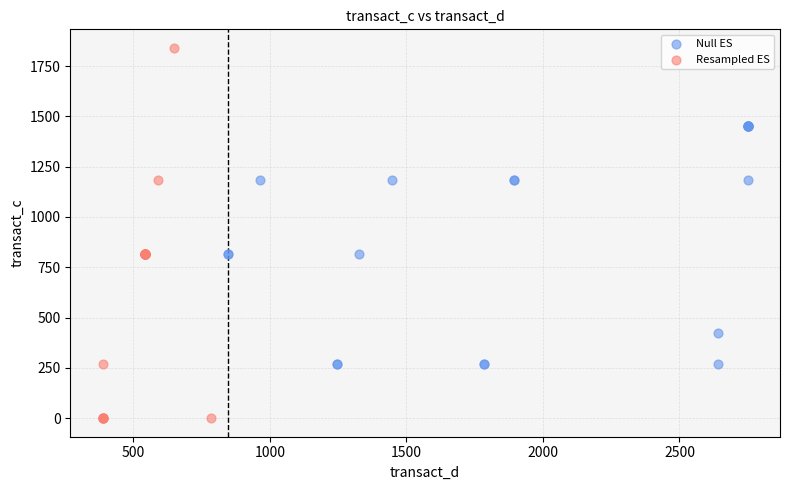

Which series reaches the maximum Y coordinate?

Resampled ES